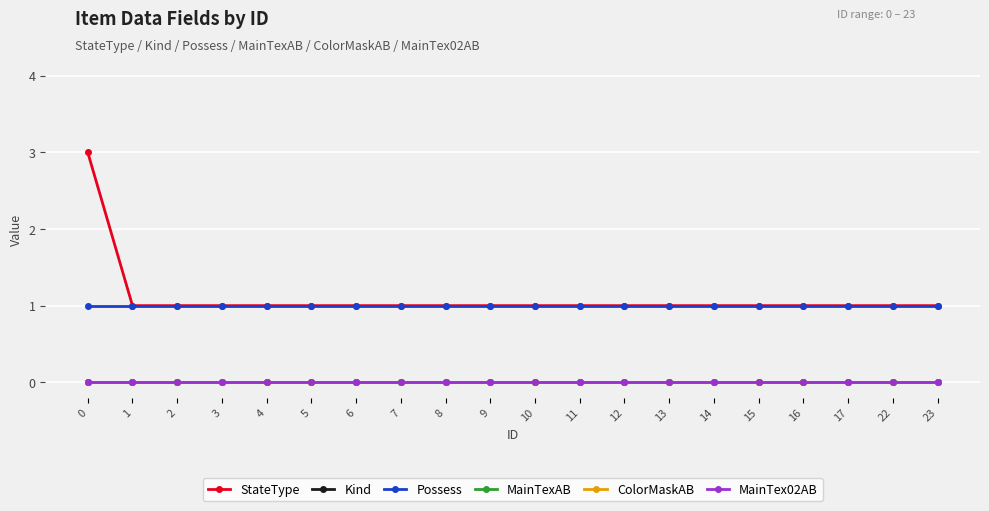

What is the value of the Possess point at the 2nd from the left?

1